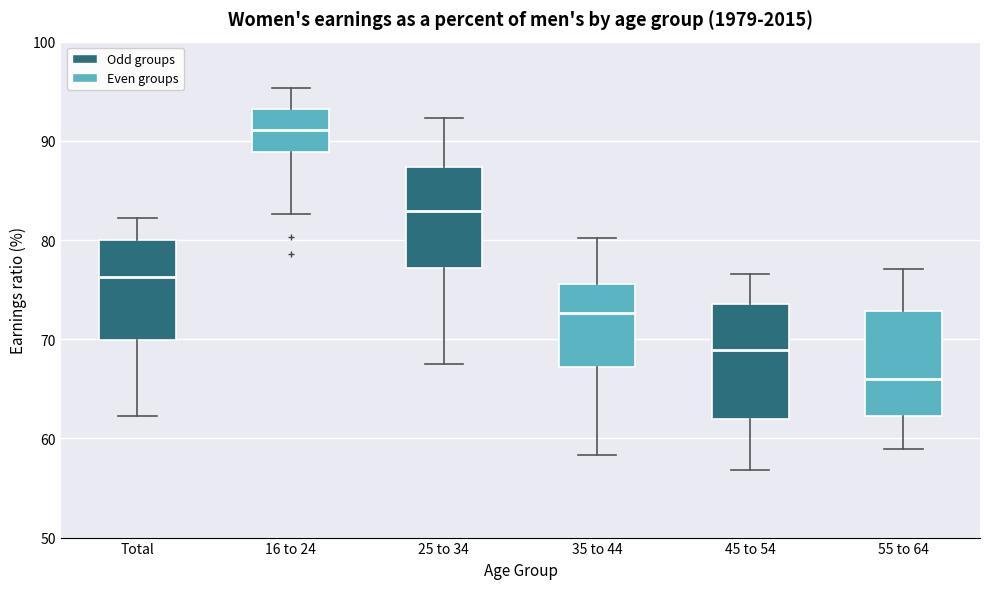

Reading left to right, transcribe this box plot: for each box, give where its median line is, the range the box spans, and where its two whiskers end, as read against the y-axis. The values are not printed on the chart, so give them approximately, as read against the axis.

Total: median 76, box 70 to 80, whiskers 62 to 82
16 to 24: median 91, box 89 to 93, whiskers 83 to 95
25 to 34: median 83, box 77 to 87, whiskers 68 to 92
35 to 44: median 73, box 67 to 76, whiskers 58 to 80
45 to 54: median 69, box 62 to 74, whiskers 57 to 77
55 to 64: median 66, box 62 to 73, whiskers 59 to 77